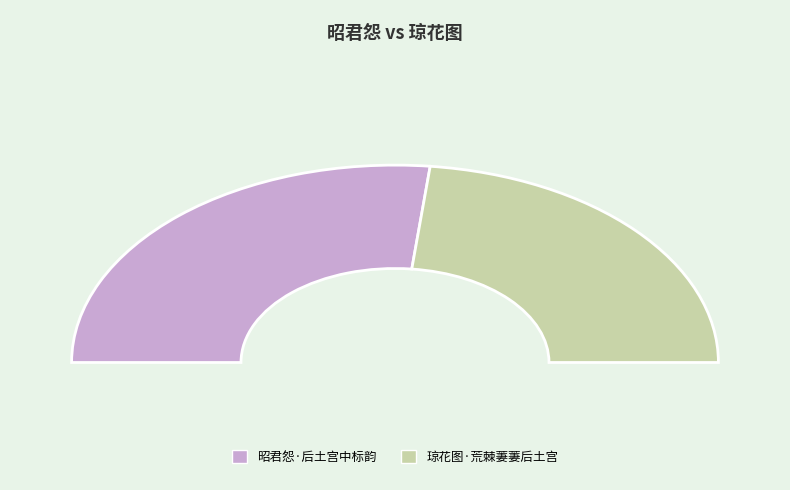

What percentage is the 昭君怨·后土宫中标韵 slice, to the nearest percent?

53%